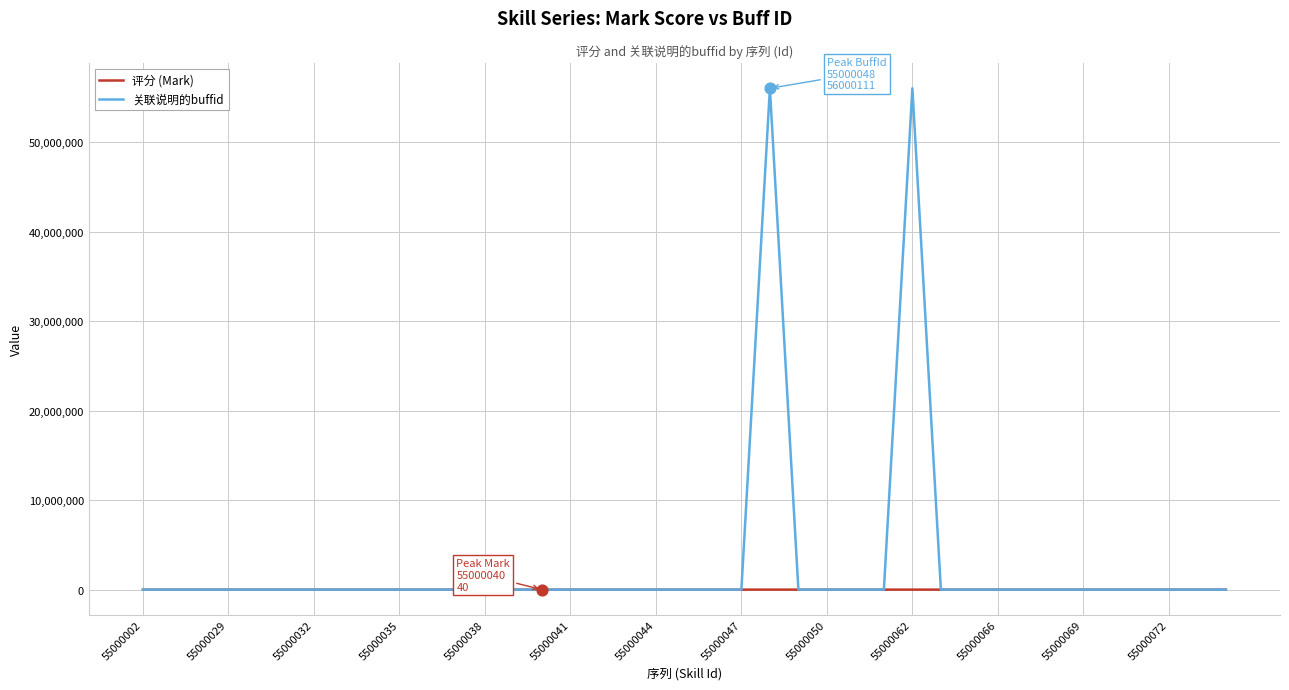

Which series has the widest spread of values?

关联说明的buffid